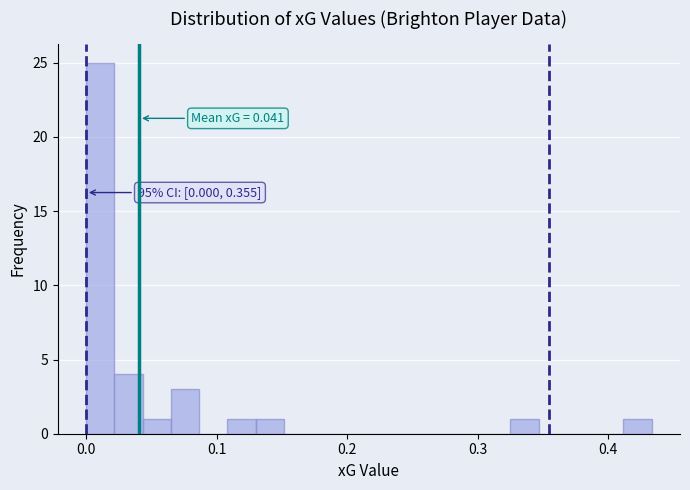

Read against the x-axis, roughly where is the centre of the tallest bar?

0.01